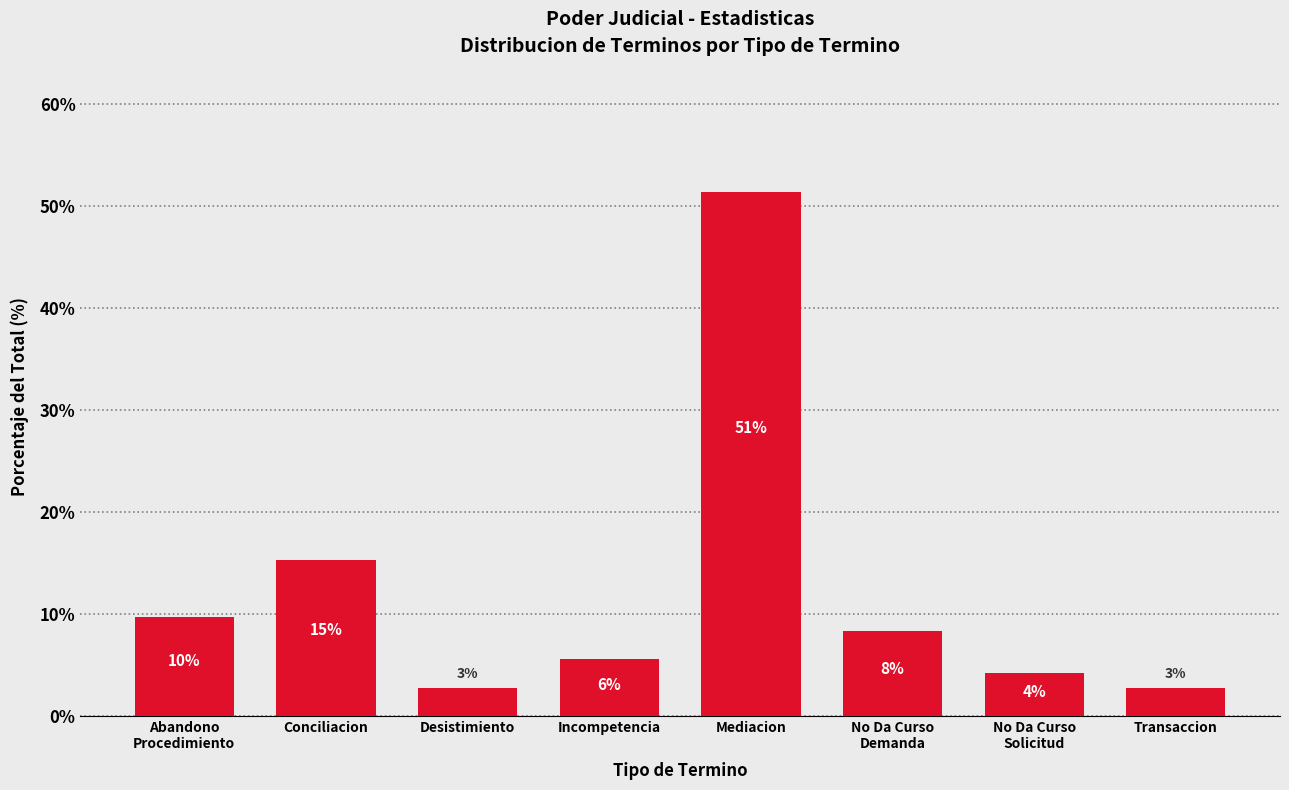

Are the bars horizontal?

No